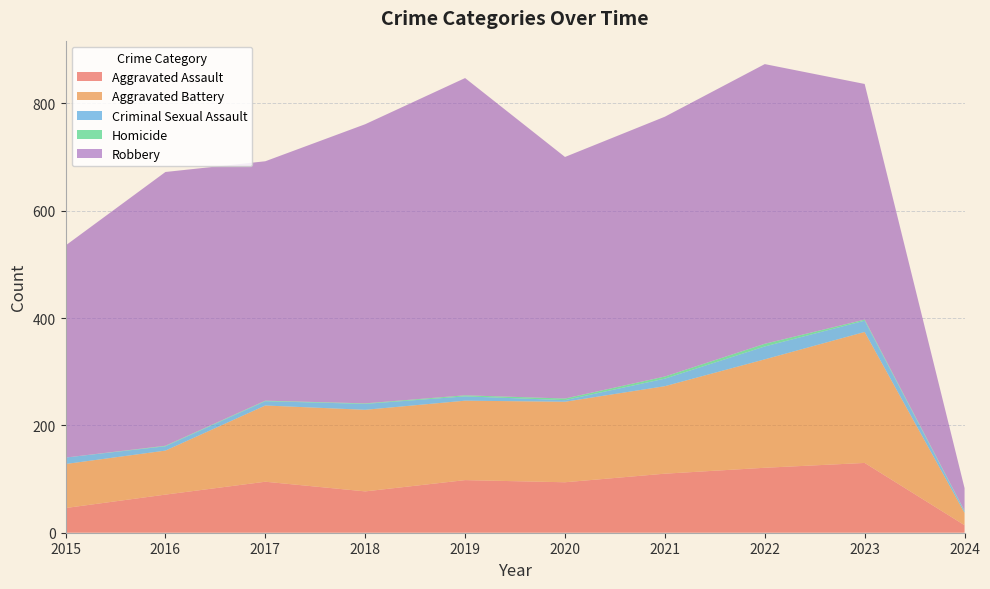

Reading left to right, transcribe all the data shown in this chart.

Aggravated Assault: 2015=46	2016=71	2017=95	2018=77	2019=98	2020=94	2021=110	2022=121	2023=130	2024=14
Aggravated Battery: 2015=82	2016=82	2017=142	2018=152	2019=148	2020=150	2021=163	2022=202	2023=244	2024=23
Criminal Sexual Assault: 2015=12	2016=8	2017=8	2018=11	2019=8	2020=3	2021=14	2022=24	2023=21	2024=3
Homicide: 2015=0	2016=1	2017=1	2018=1	2019=2	2020=3	2021=4	2022=5	2023=2	2024=1
Robbery: 2015=395	2016=510	2017=446	2018=520	2019=591	2020=450	2021=484	2022=521	2023=439	2024=42